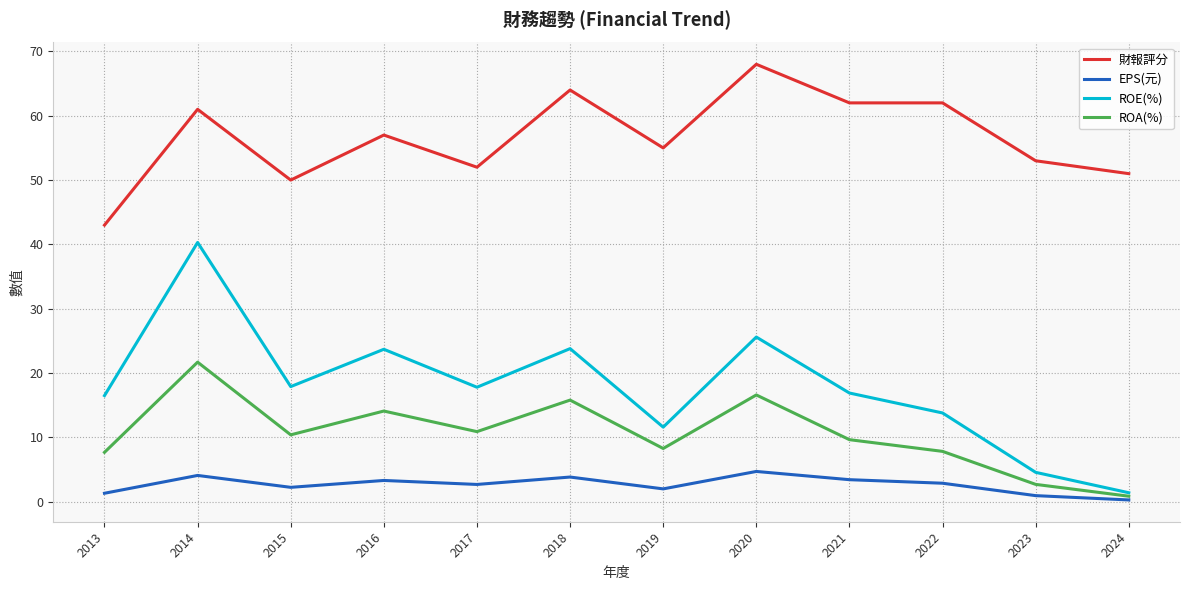

Which category has the lowest value in the 財報評分 series?

2013